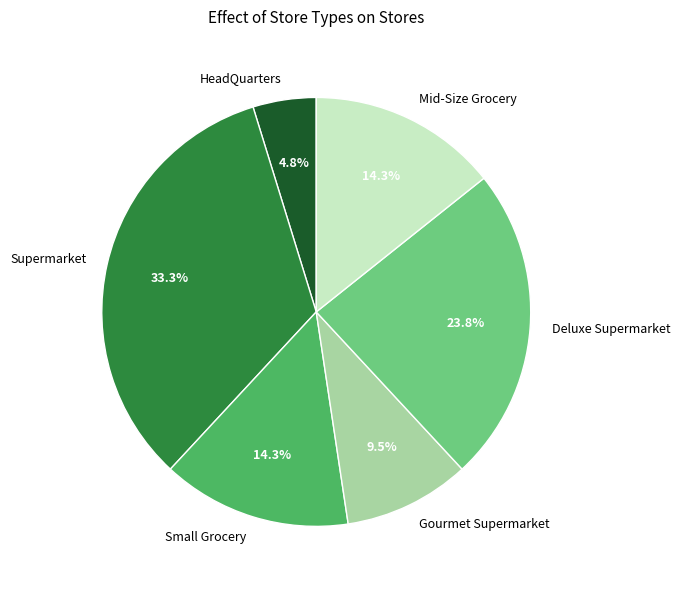

Which slice is the smallest?

HeadQuarters